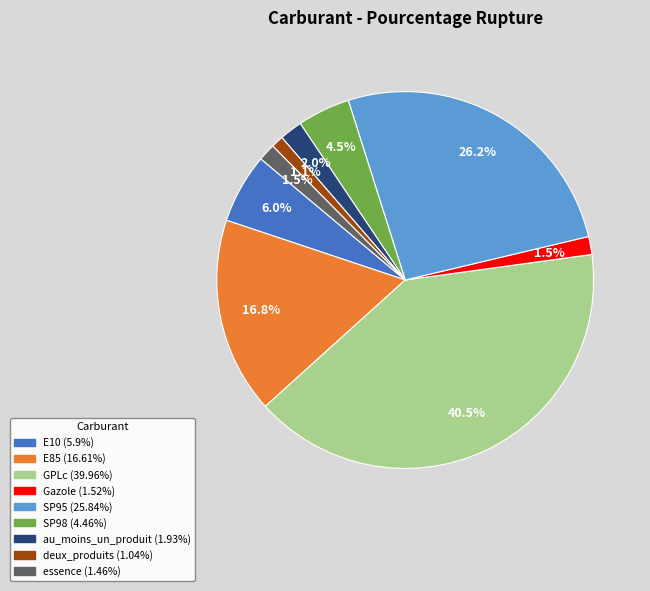

What is the largest slice in the pie chart?

GPLc